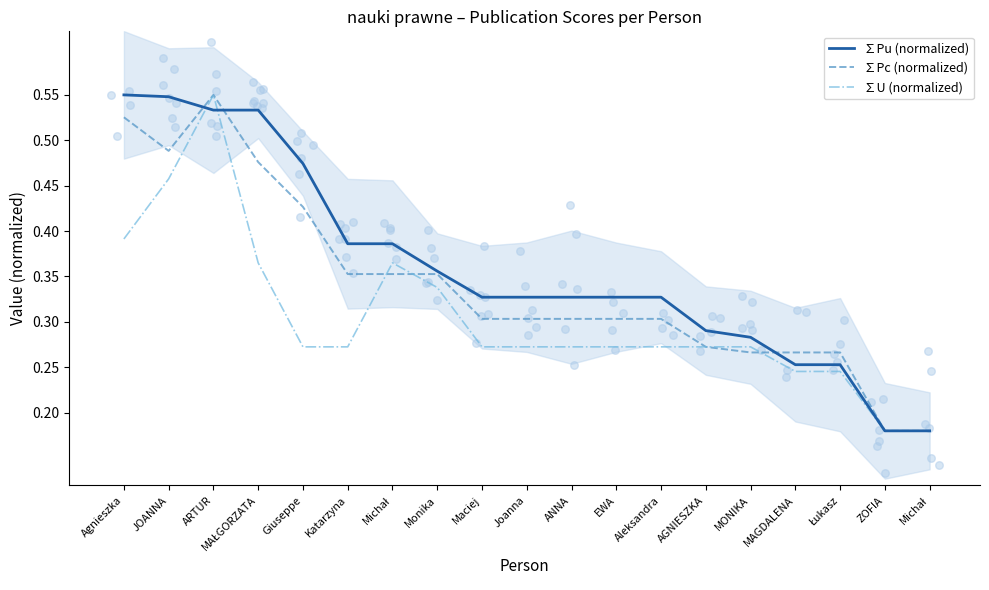

Which series reaches the minimum Y coordinate?

∑Pu (normalized)